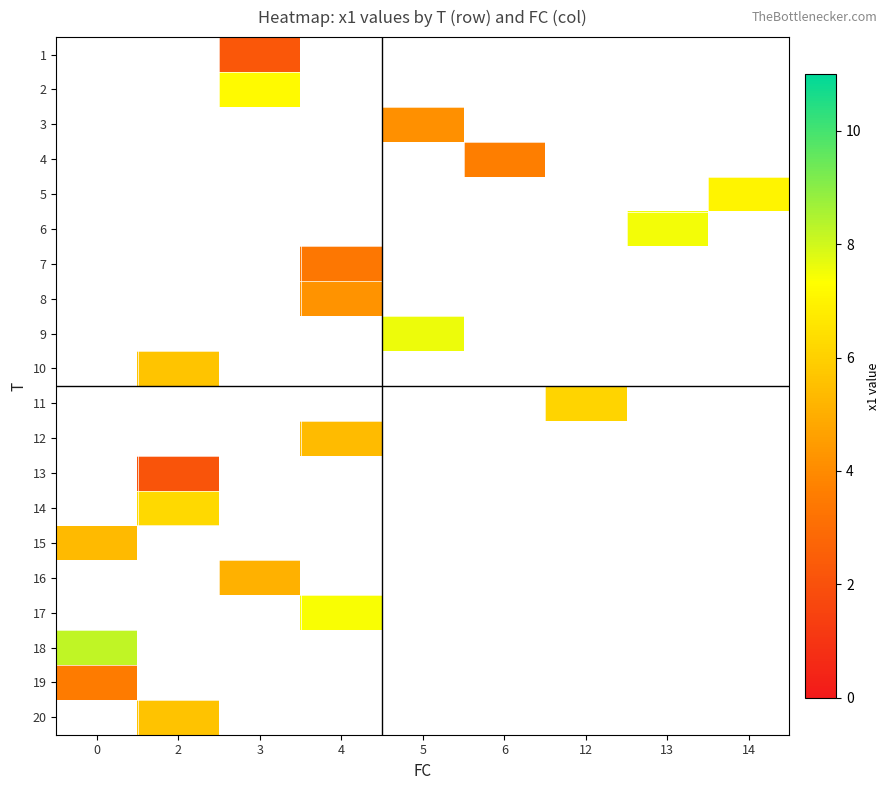

Which has a higher value, 4 or 3?

3